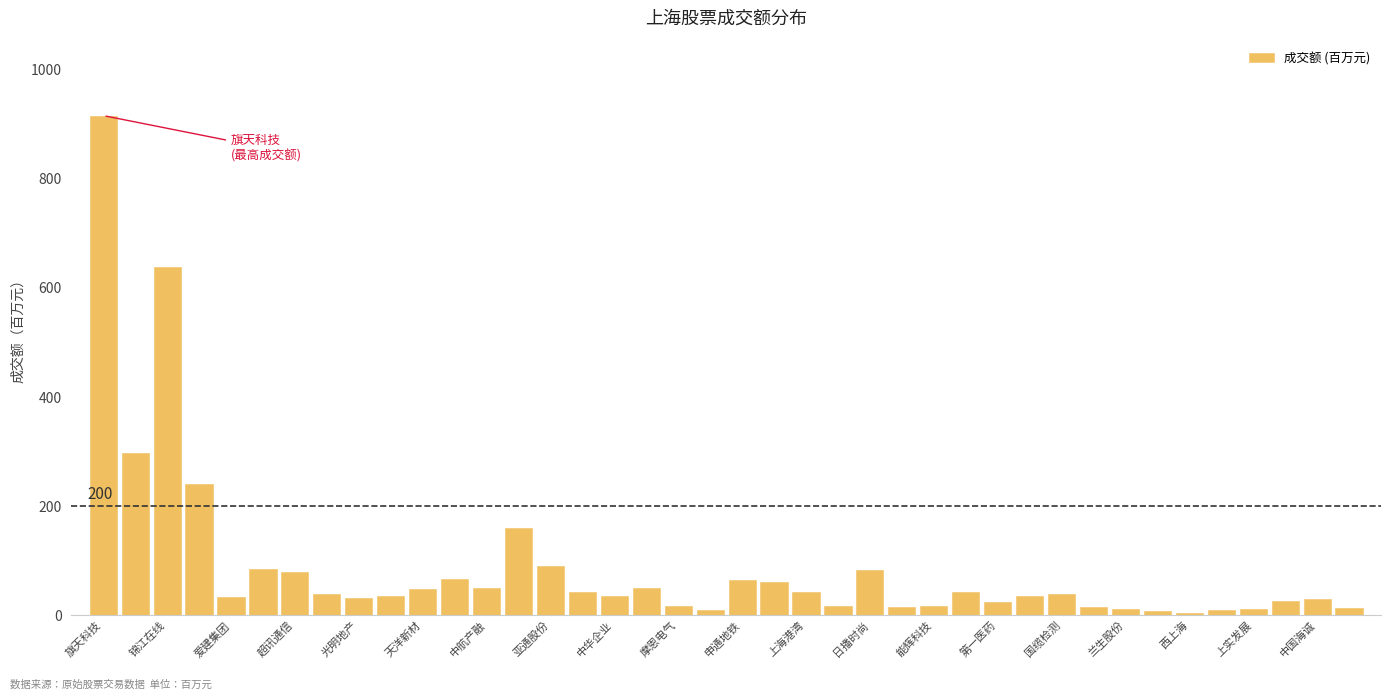

What is the value of the 30th bar from the left?

34.7